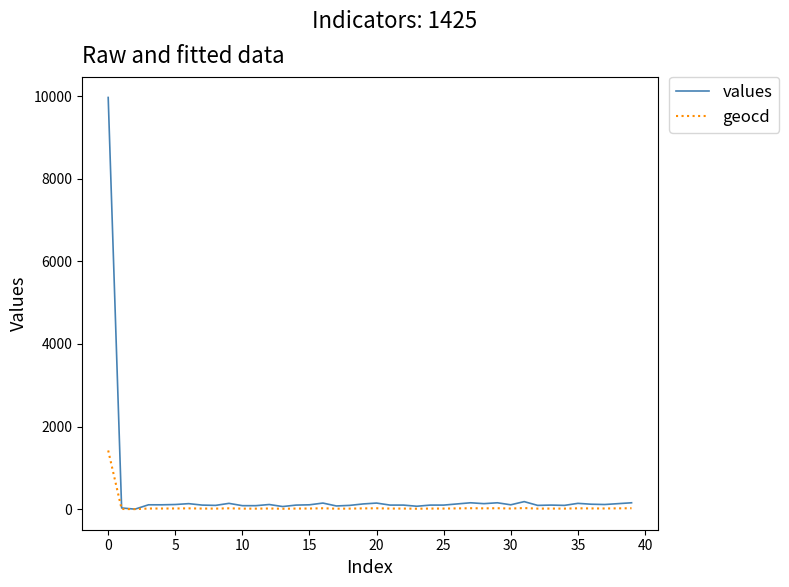

What is the sum of all geocd values?

2021